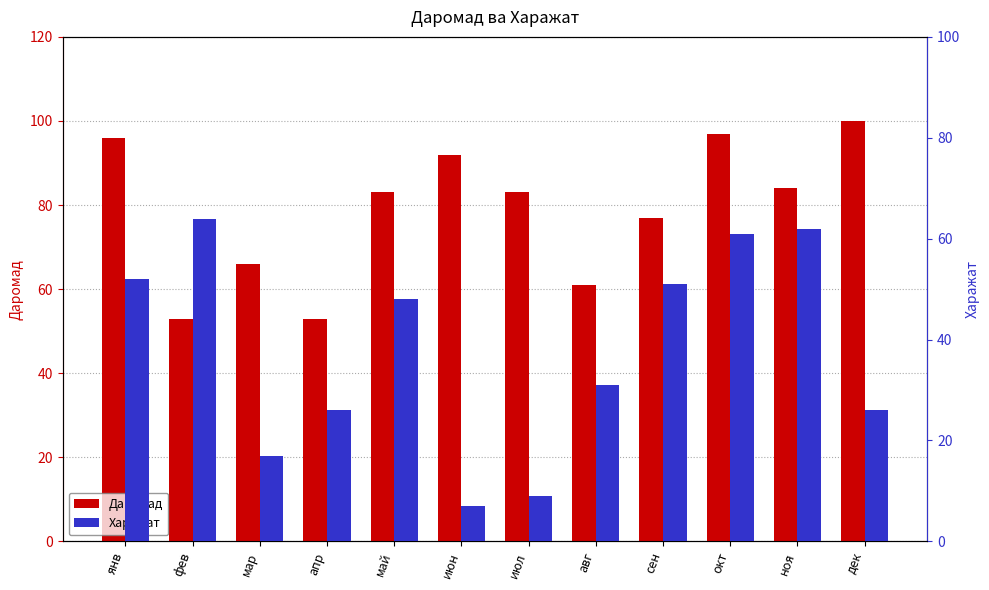

How many bars are there in total?

24